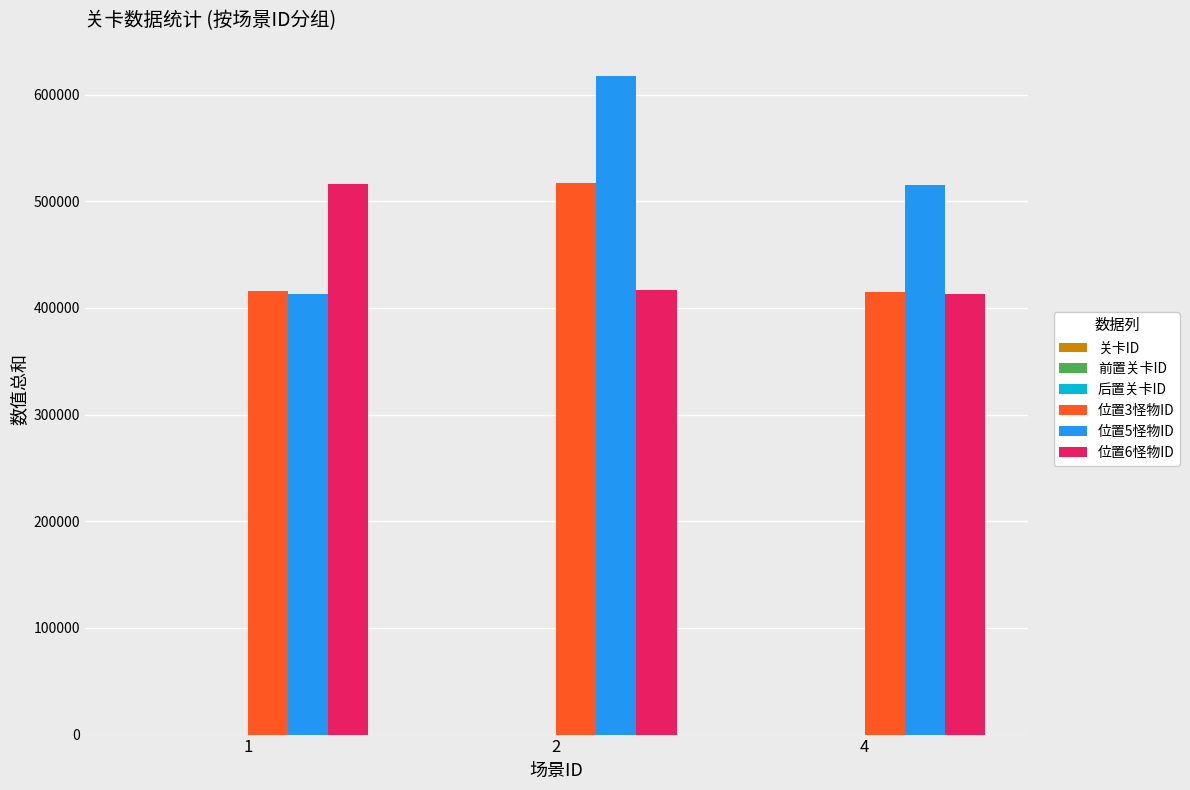

Which series has the largest total across all categories?

位置5怪物ID